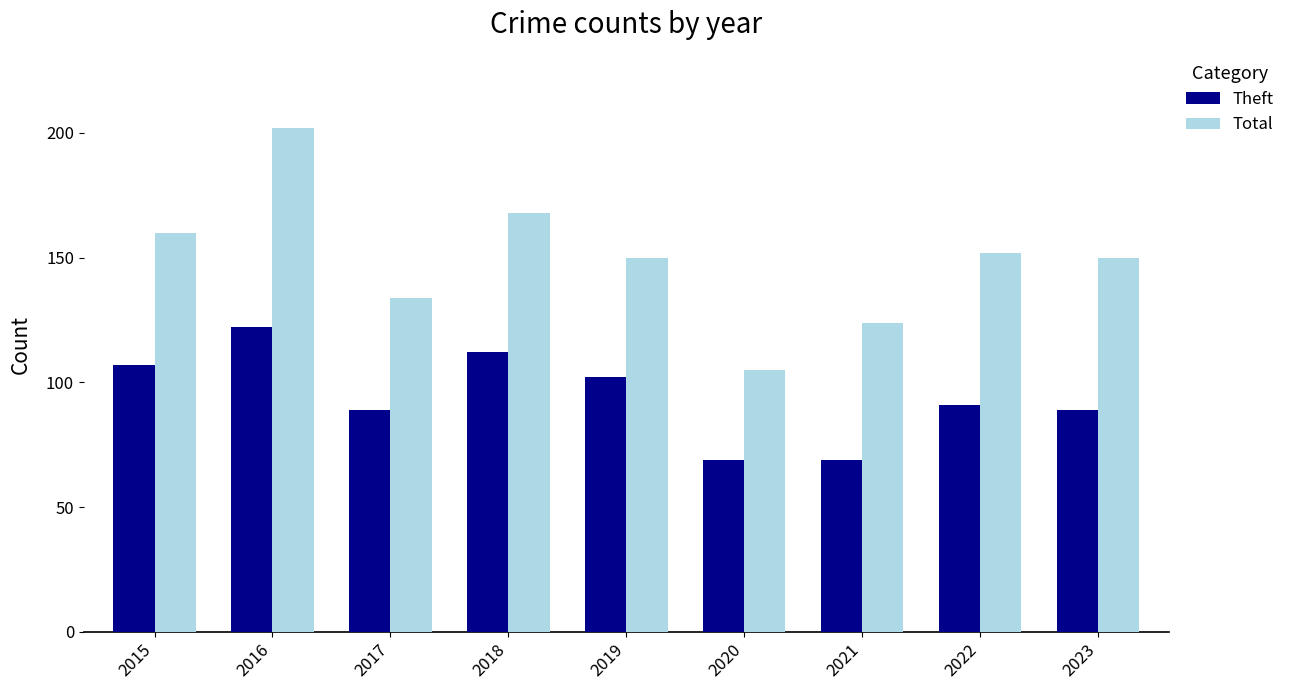

How many bars are there in total?

18